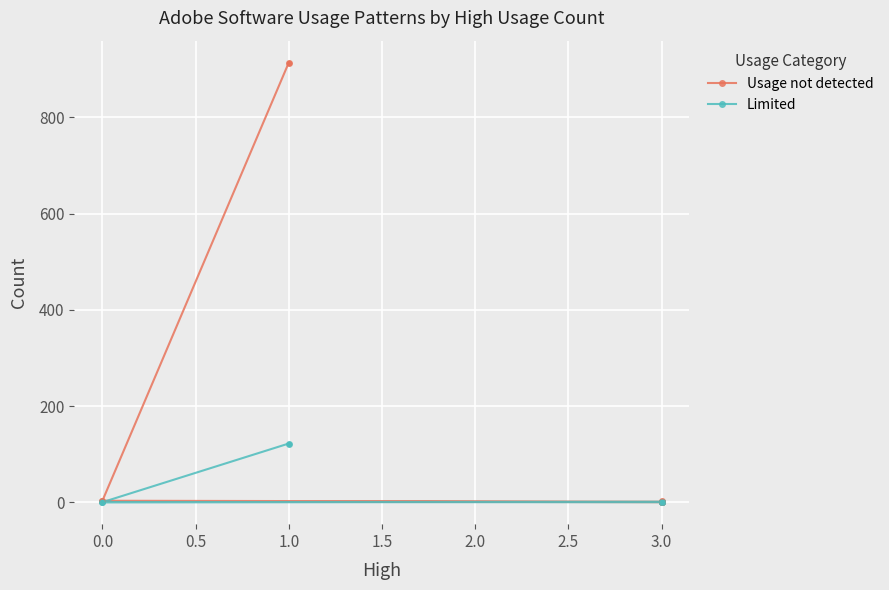

Reading right to left, extract all data points from this chart.

Usage not detected: 914	3	1	2	1	0	2
Limited: 122	0	1	1	1	0	0